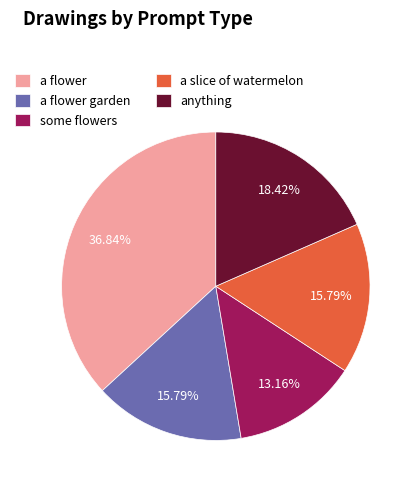

Which slice is the largest?

a flower